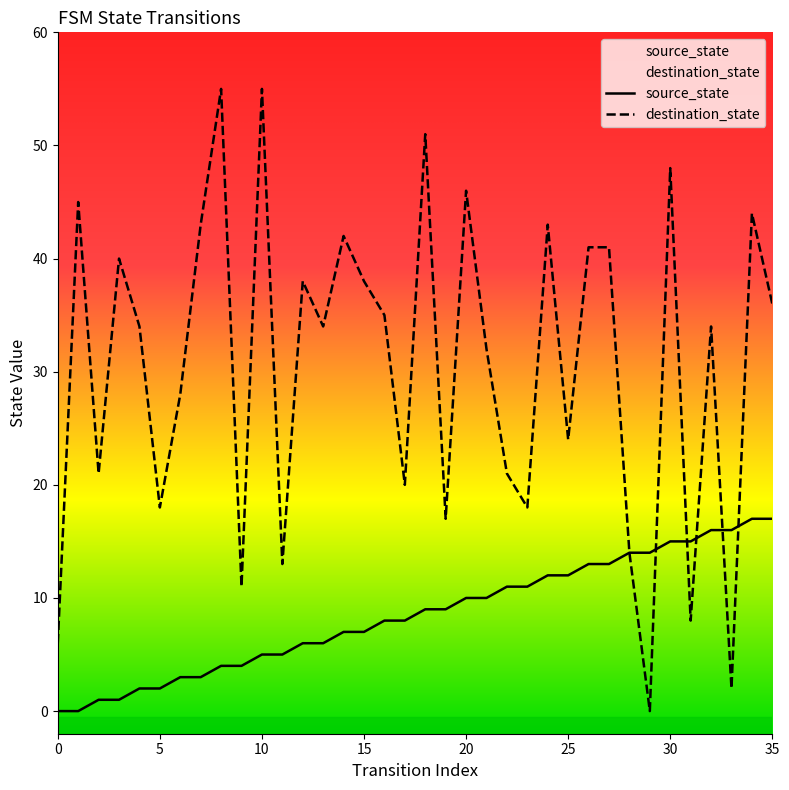

Between 1 and 28, which is larger?

28